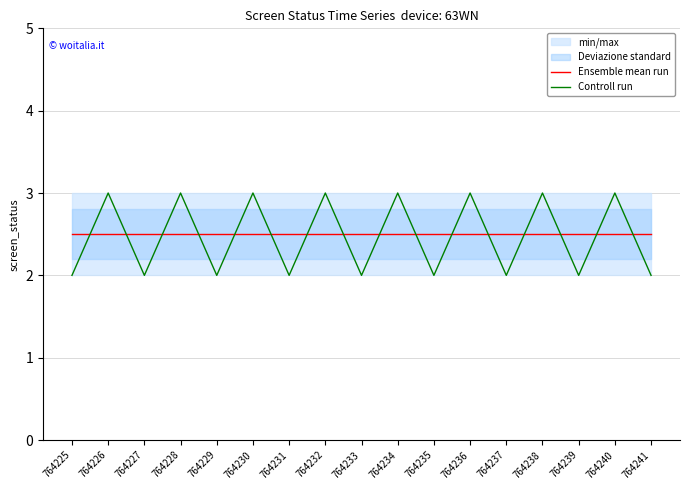

What is the difference between the maximum and minimum values in the Controll run series?

1.0